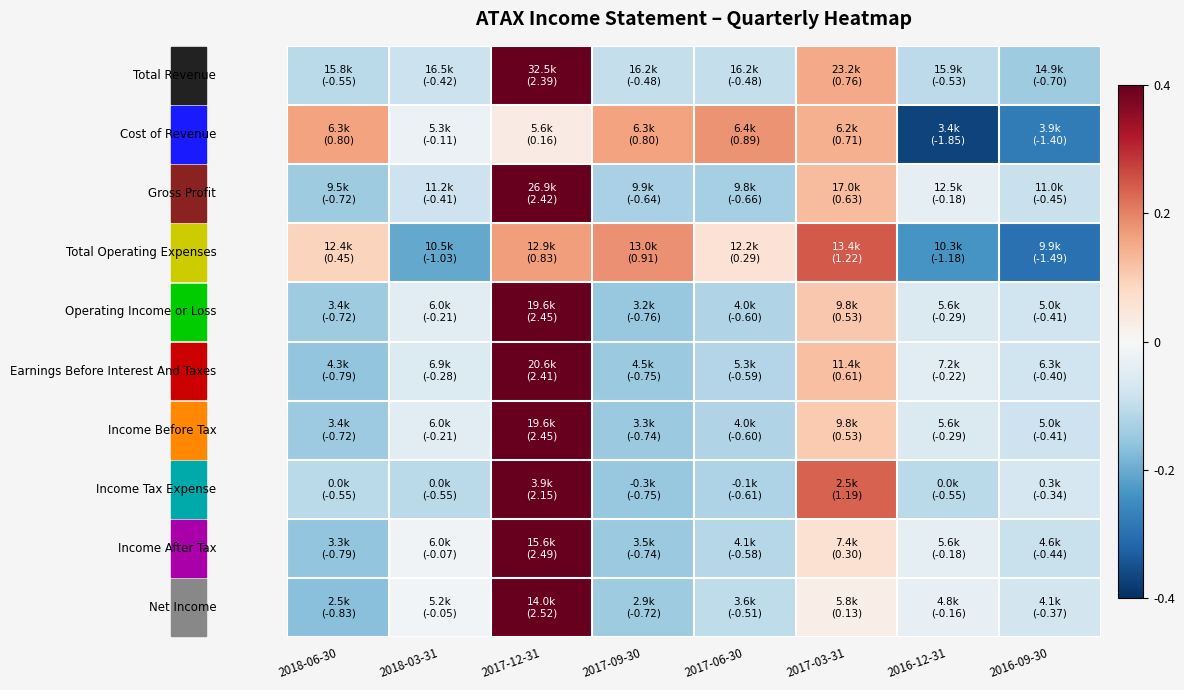

How many series are shown in this chart?

10